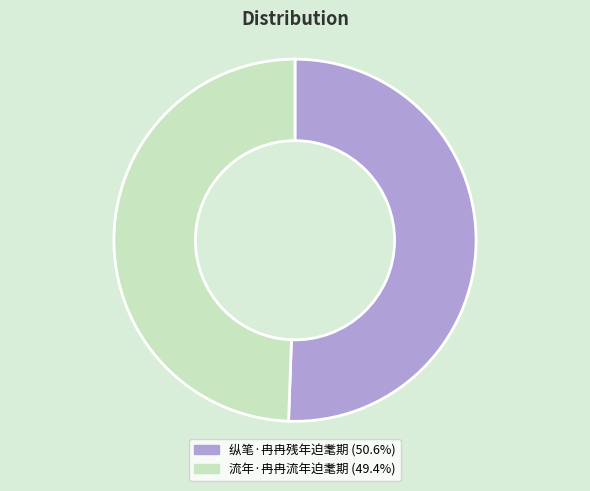

Rank the categories by value from highest to lowest.

纵笔·冉冉残年迫耄期, 流年·冉冉流年迫耄期